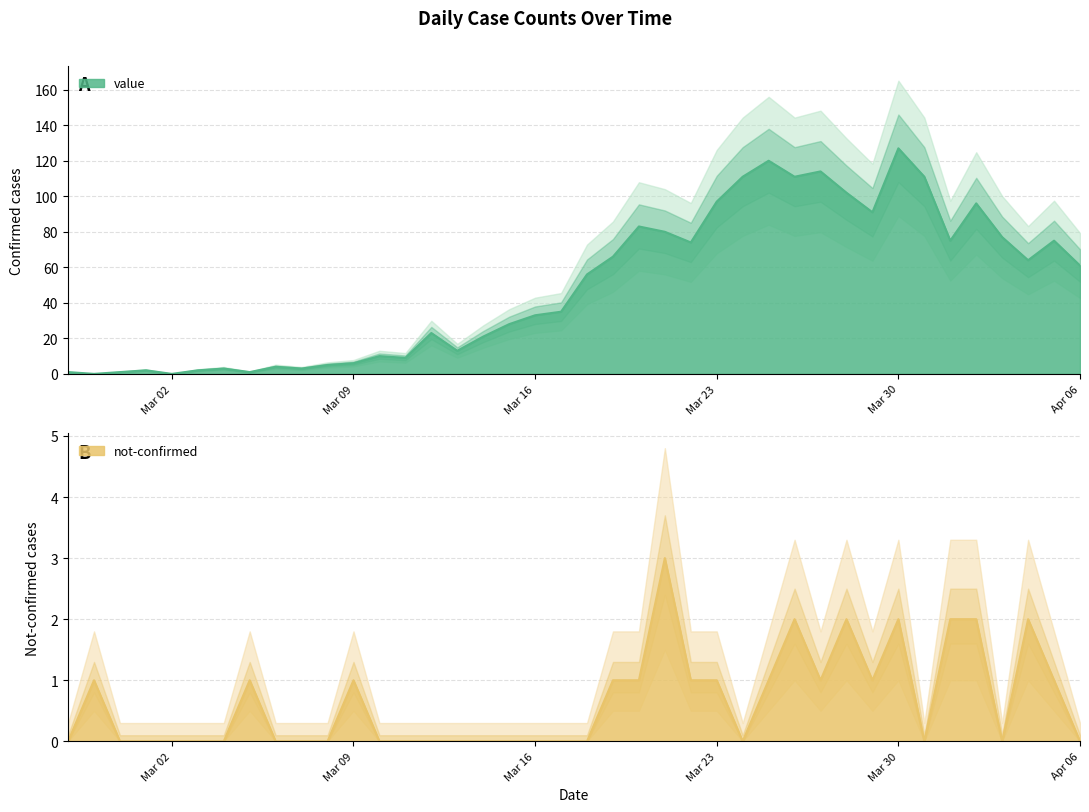

Rank the categories by value value from highest to lowest.

2020-03-30, 2020-03-25, 2020-03-27, 2020-03-24, 2020-03-26, 2020-03-31, 2020-03-28, 2020-03-23, 2020-04-02, 2020-03-29, 2020-03-20, 2020-03-21, 2020-04-03, 2020-04-01, 2020-04-05, 2020-03-22, 2020-03-19, 2020-04-04, 2020-04-06, 2020-03-18, 2020-03-17, 2020-03-16, 2020-03-15, 2020-03-12, 2020-03-14, 2020-03-13, 2020-03-10, 2020-03-11, 2020-03-09, 2020-03-08, 2020-03-06, 2020-03-04, 2020-03-07, 2020-03-01, 2020-03-03, 2020-02-27, 2020-02-29, 2020-03-05, 2020-02-28, 2020-03-02